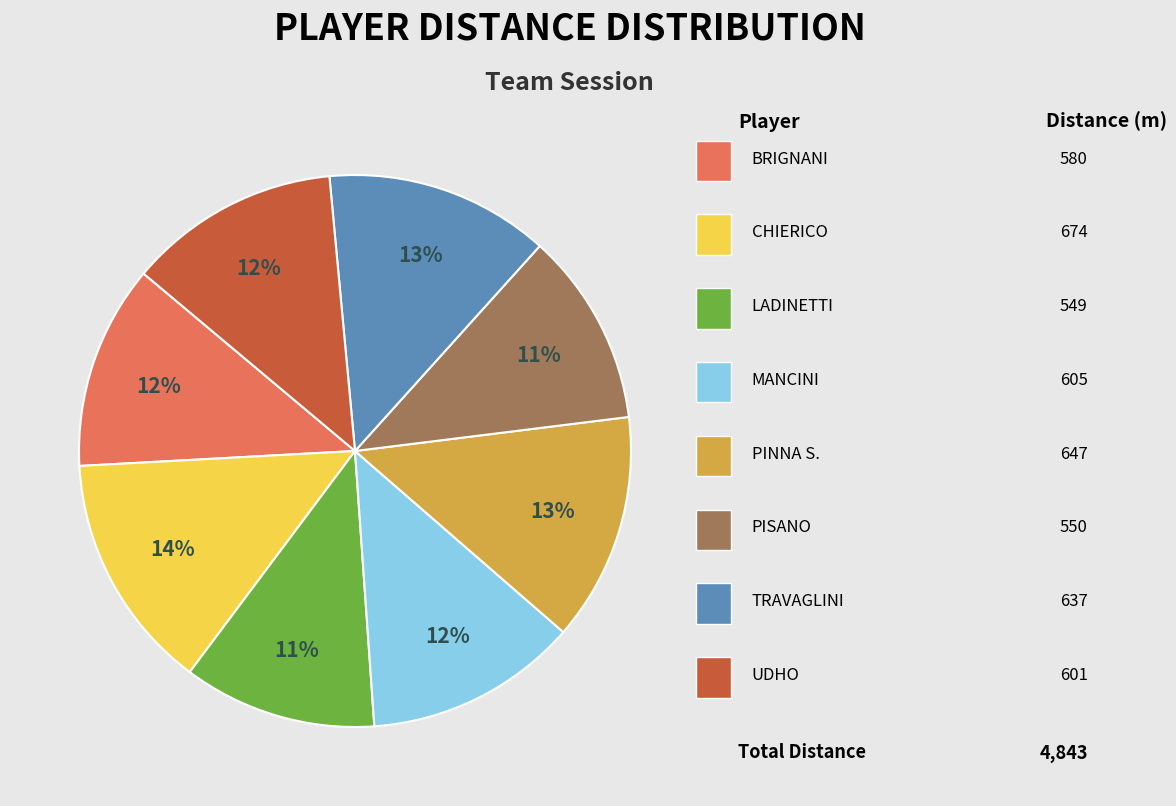

To the nearest percent, what is the difference between the largest and smallest slice percentages?

3%